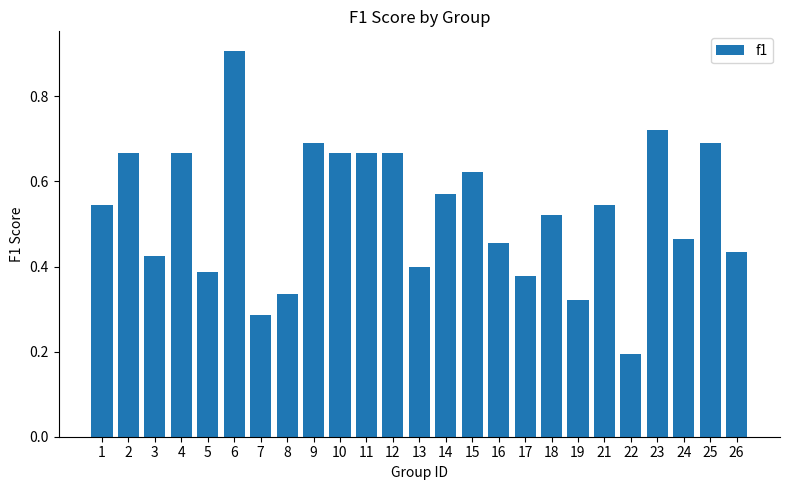

Which category has the highest value across all series?

6